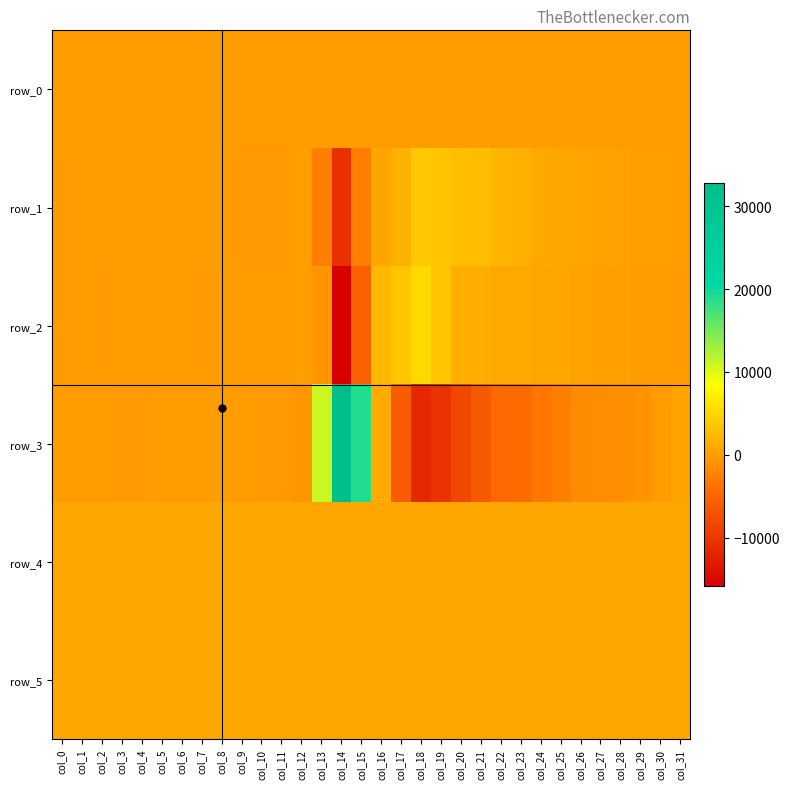

At which category is the sum across all series the highest?

col_15